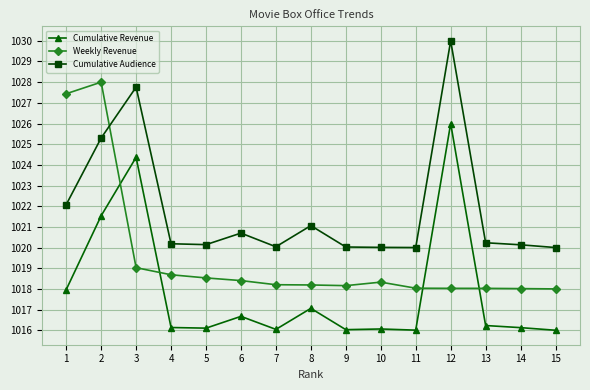

Where do Weekly Revenue and Cumulative Audience first cross each other?

2 and 3